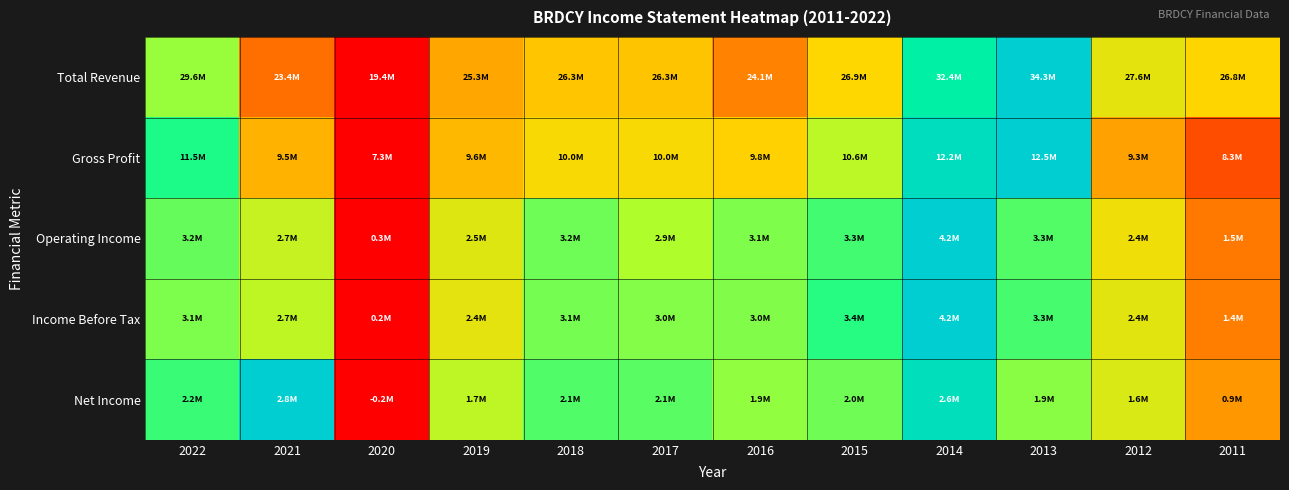

What is the greatest value displayed?

1.0